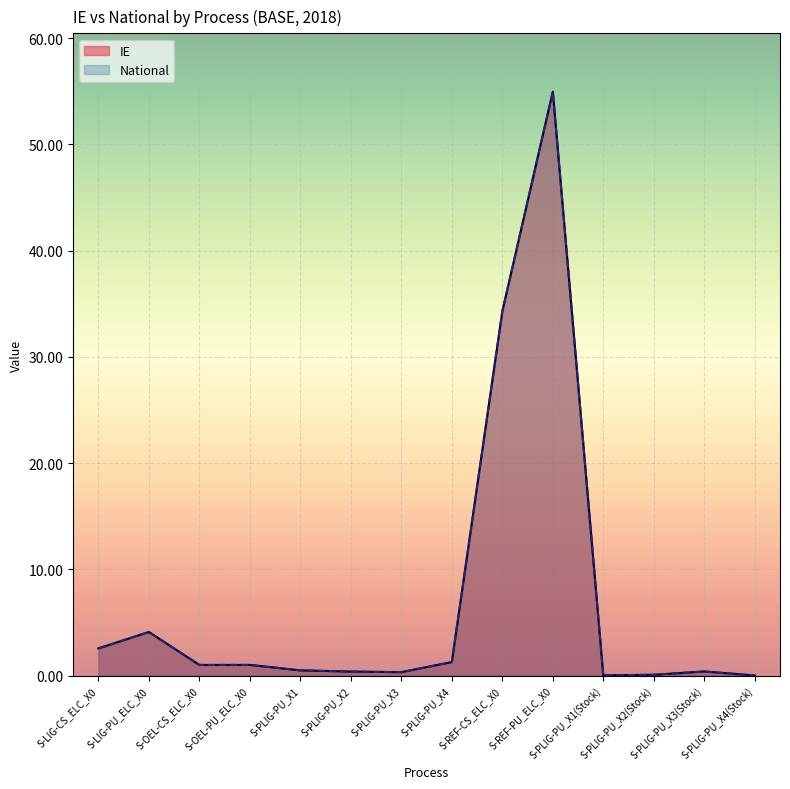

At which label does IE first exceed 1?

S-LIG-CS_ELC_X0